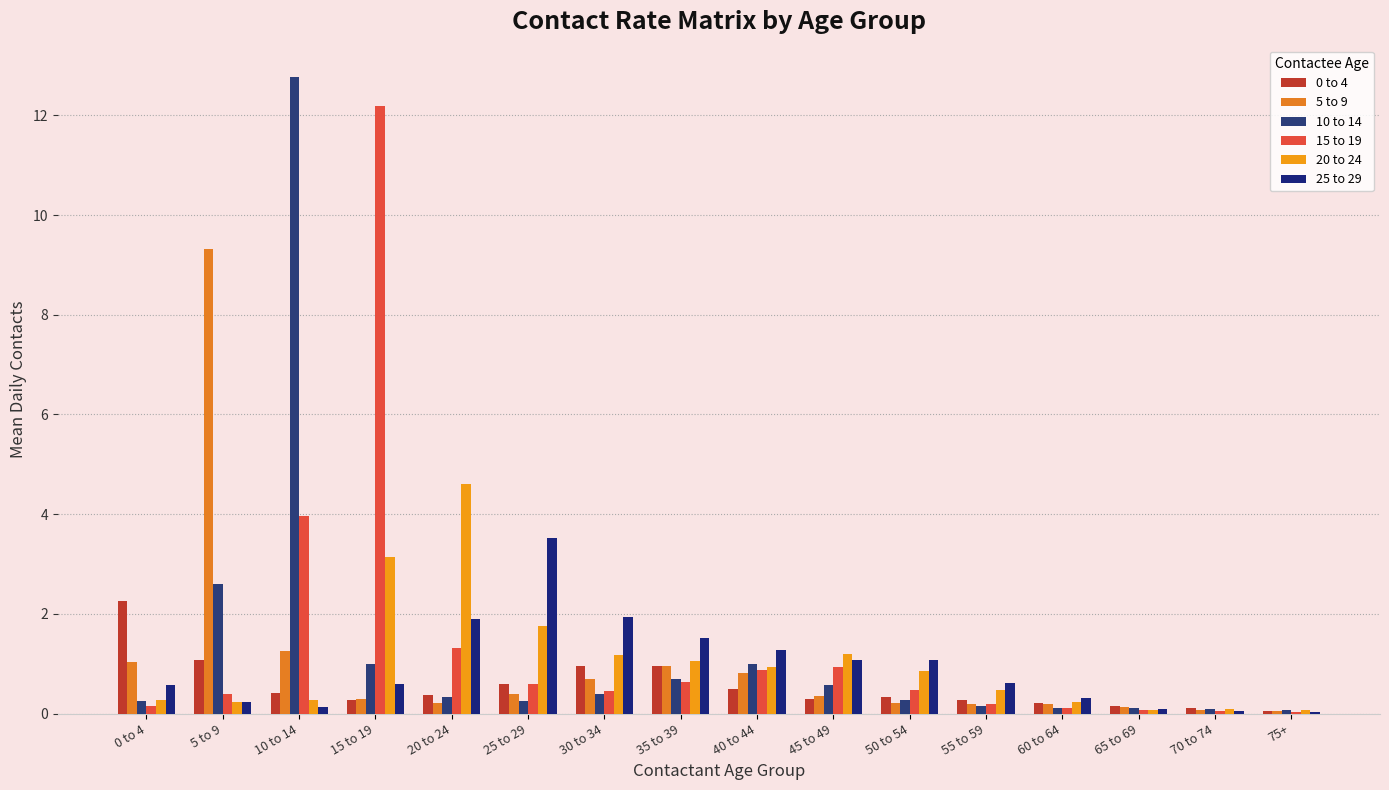

True or false: 25 to 29 has a value of 1.1 at 45 to 49.

True